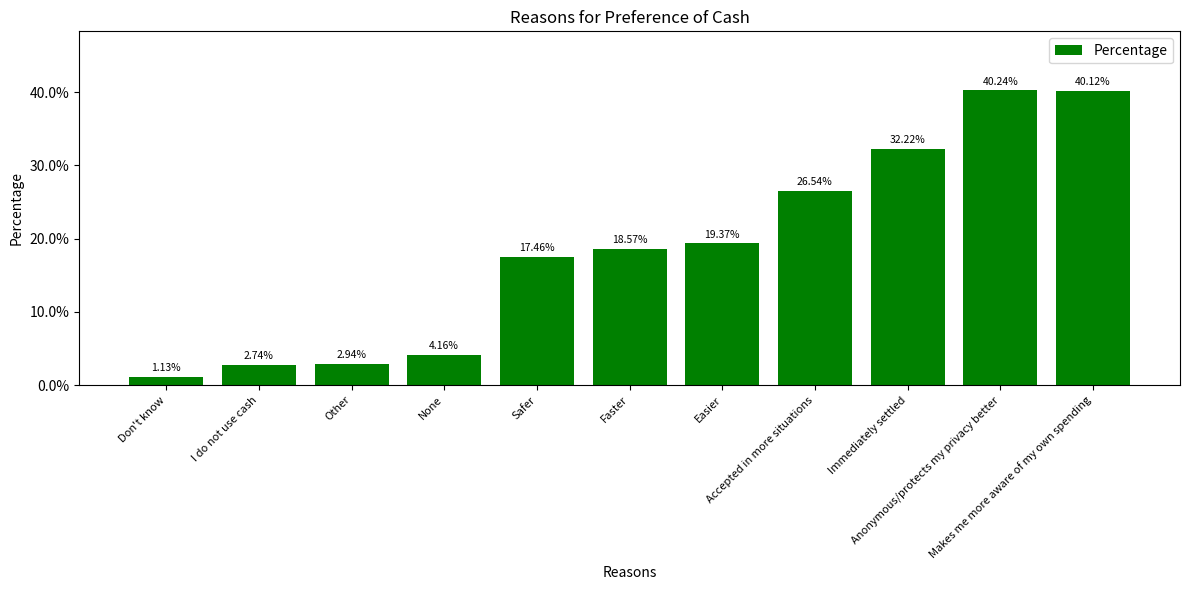

Reading left to right, what are all the values shown in this chart?

0.0	0.0	0.0	0.0	0.2	0.2	0.2	0.3	0.3	0.4	0.4